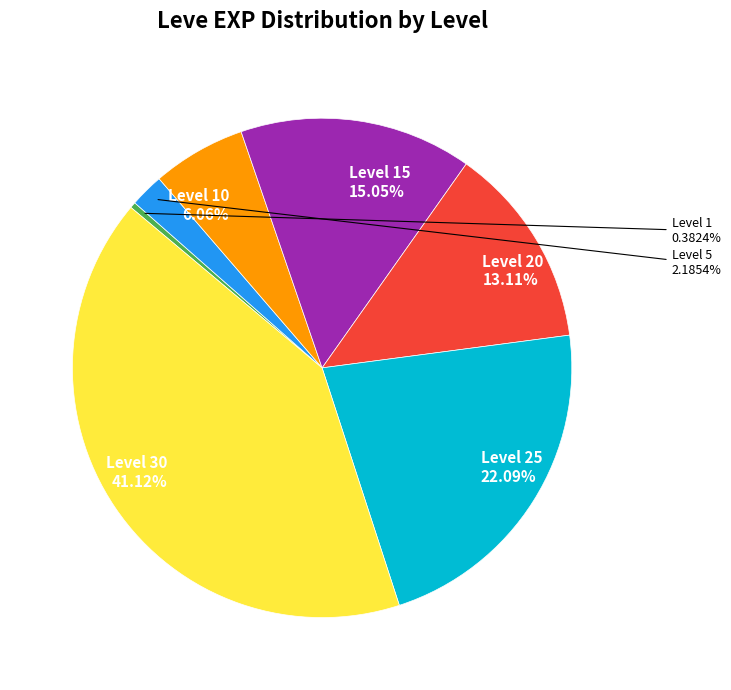

Is there any slice that represents more than half of the pie?

No